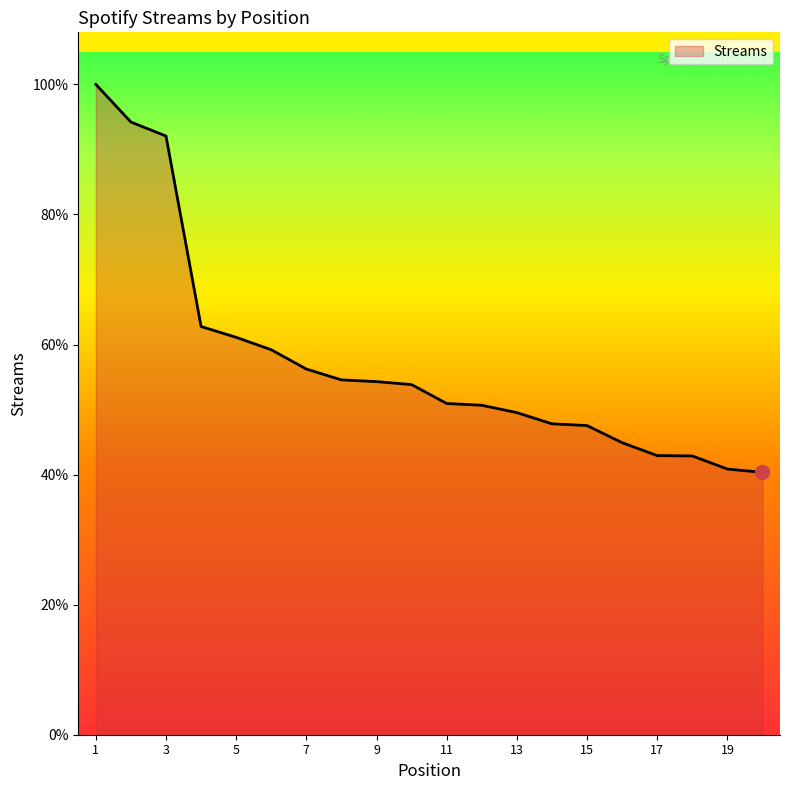

Rank the categories by value from lowest to highest.

20, 19, 18, 17, 16, 15, 14, 13, 12, 11, 10, 9, 8, 7, 6, 5, 4, 3, 2, 1